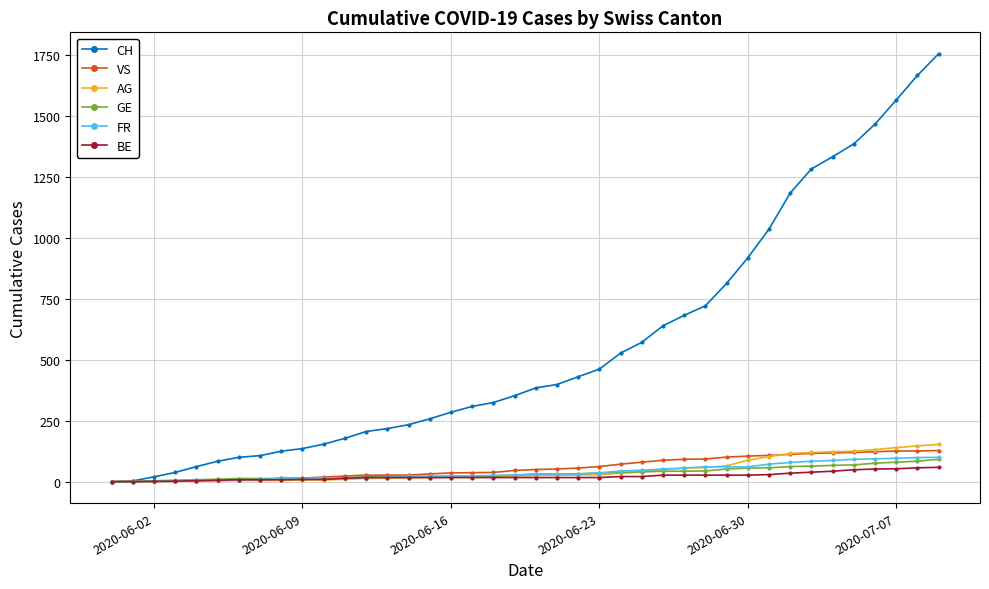

Which series has the largest total across all categories?

CH